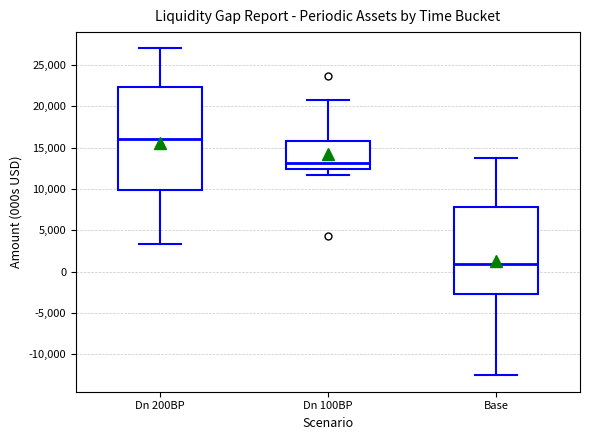

Where does the median line of the box for Base sit on the y-axis? The values are not printed on the chart, so give them approximately, as read against the axis.

1000